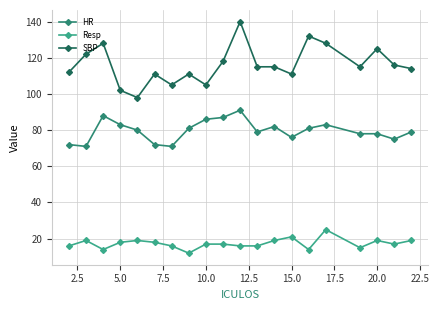

Rank the series by their maximum value, from highest to lowest.

SBP, HR, Resp